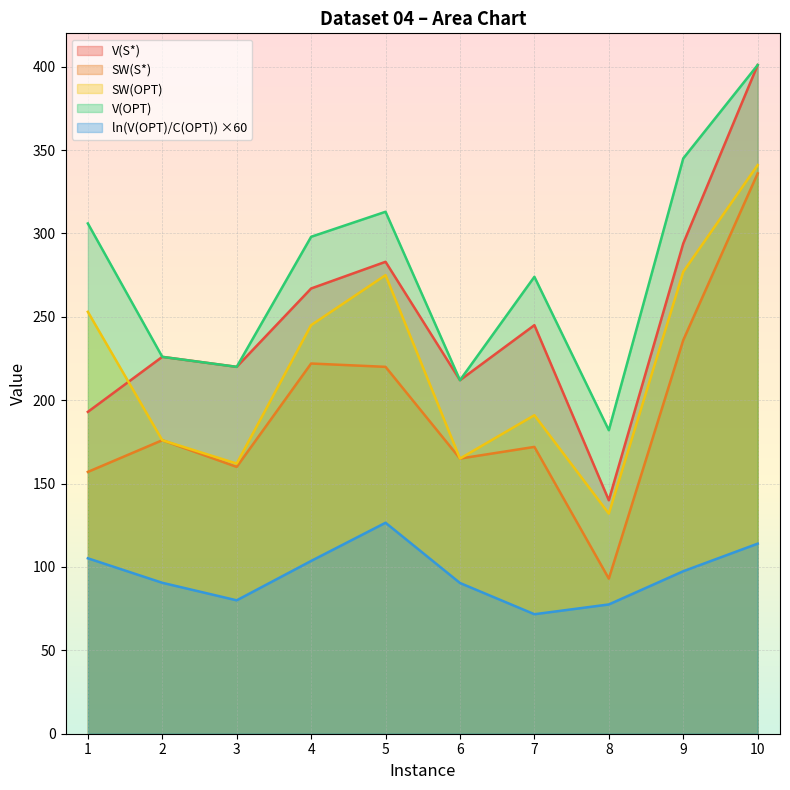

What is the spread (max minus min) of values at 7?

202.3